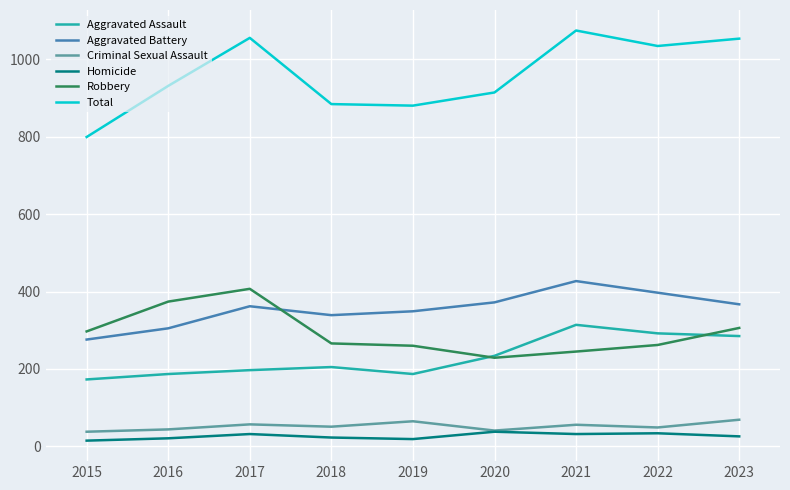

How many lines are shown in the chart?

6